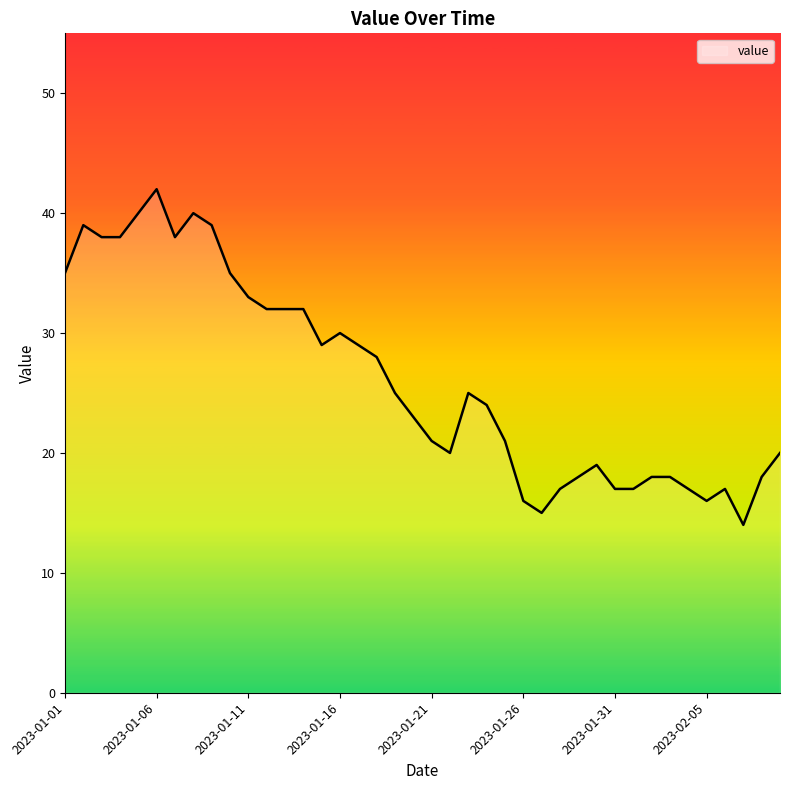

What is the maximum value shown in the chart?

42